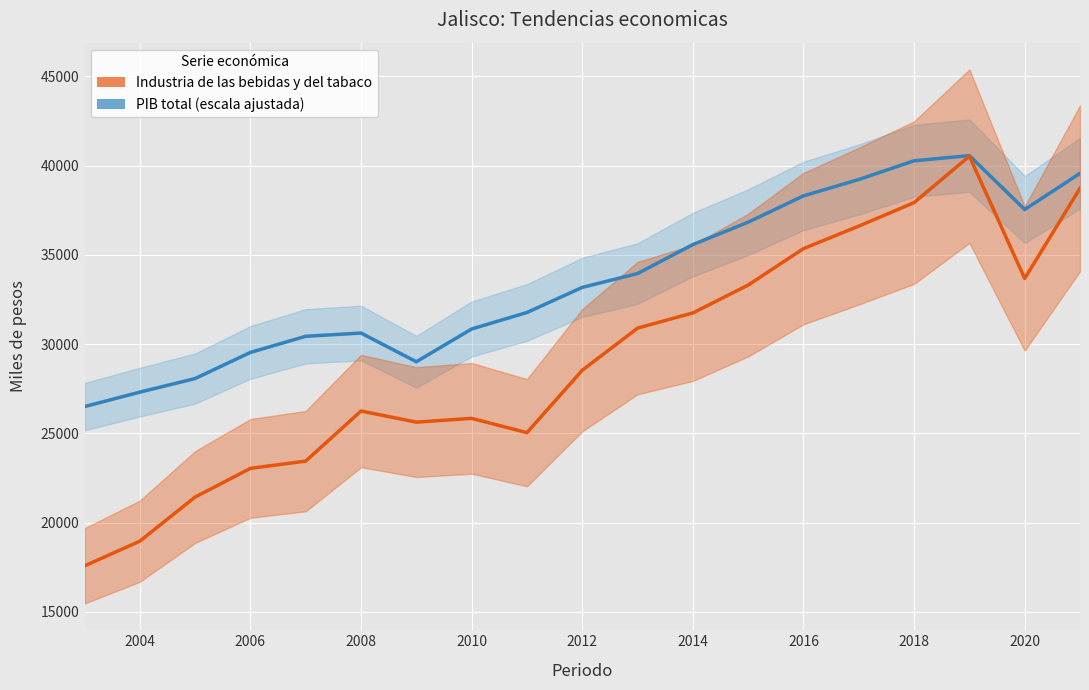

True or false: Industria de las bebidas y del tabaco has more than 0 interior local peaks.

True